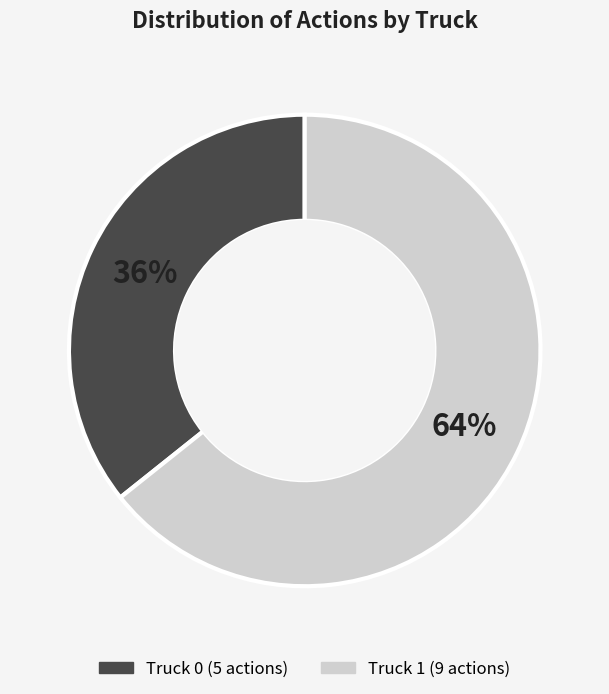

Which has a higher value, Truck 1 or Truck 0?

Truck 1